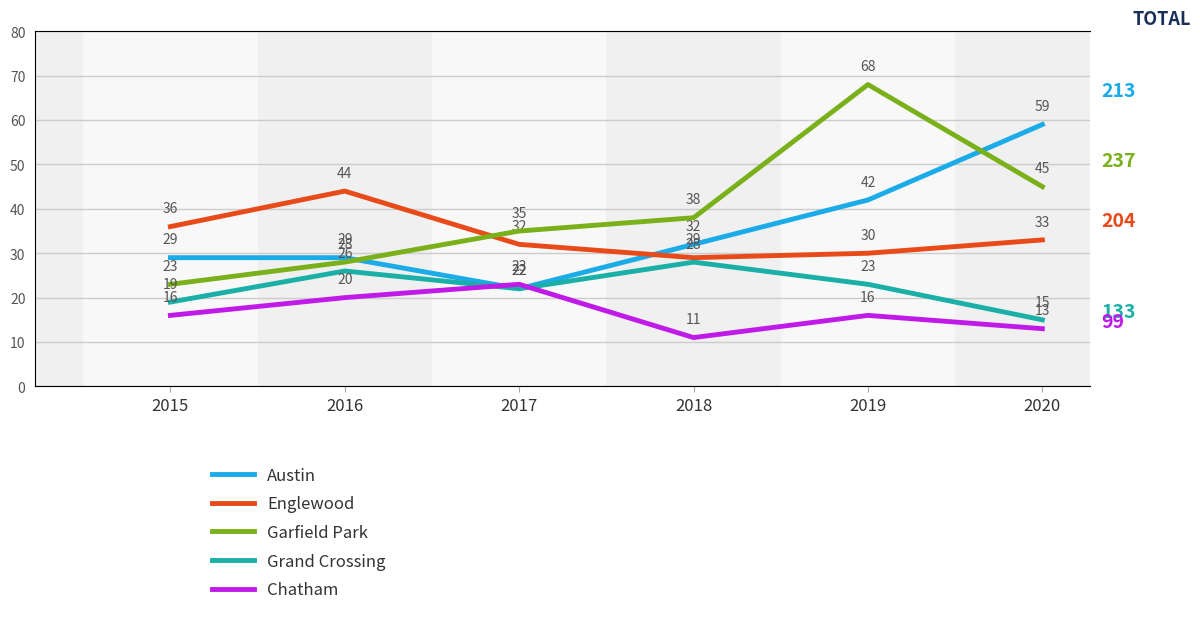

Which series has the largest range (max minus min)?

Garfield Park